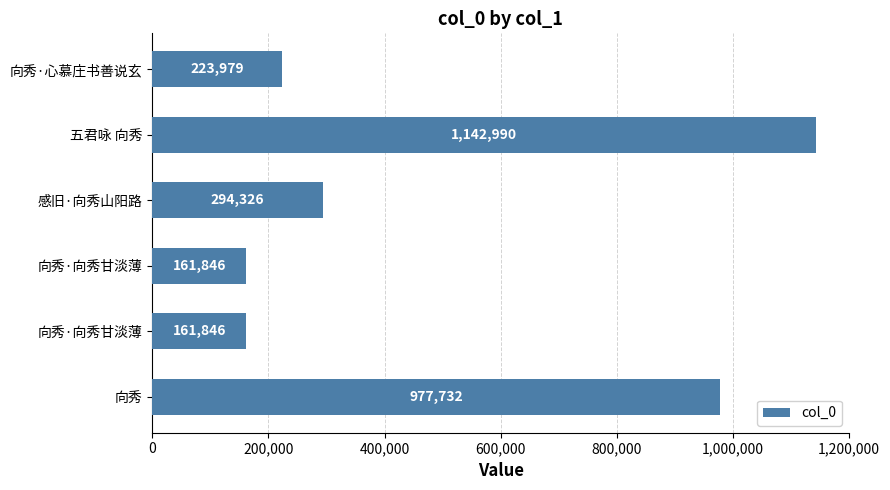

Are the bars horizontal?

Yes